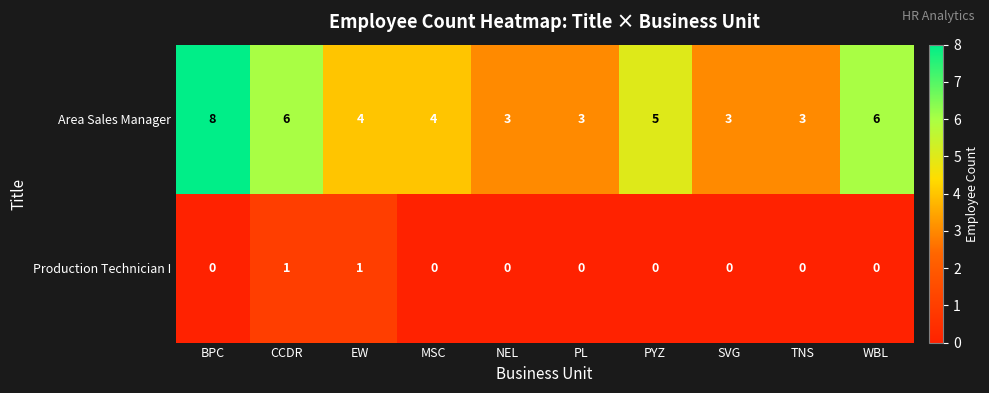

What is the spread (max minus min) of values at BPC?

8